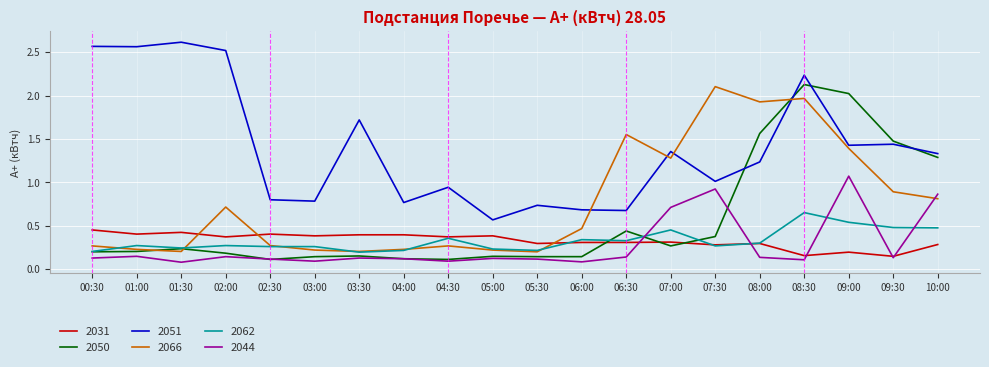

Is this an area chart (filled region under the line)?

No